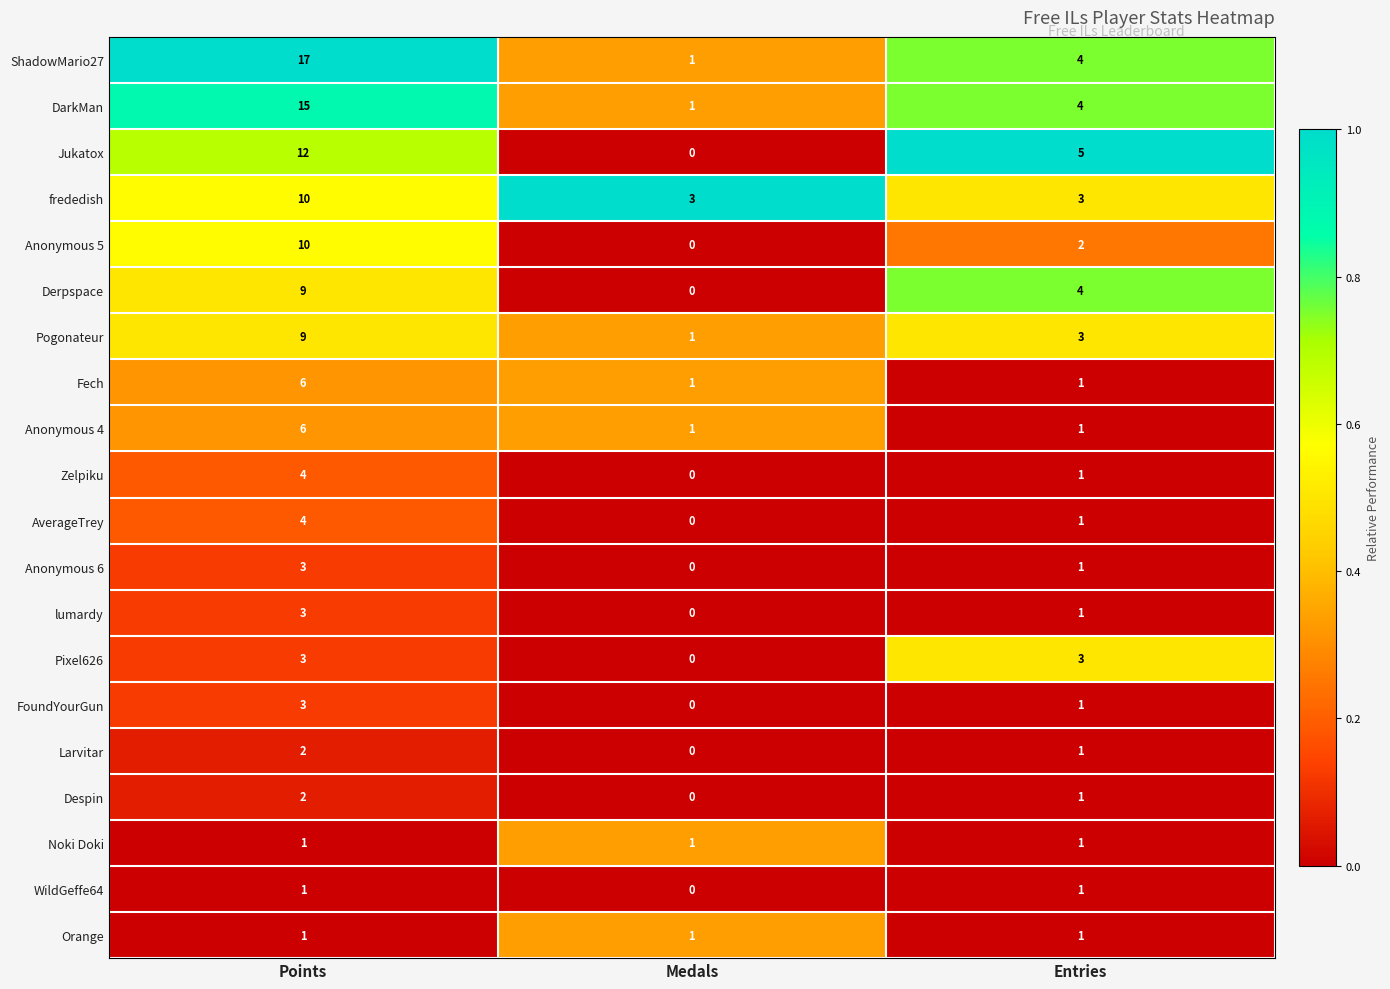

The Pogonateur series shows 9 at Points. True or false?

True